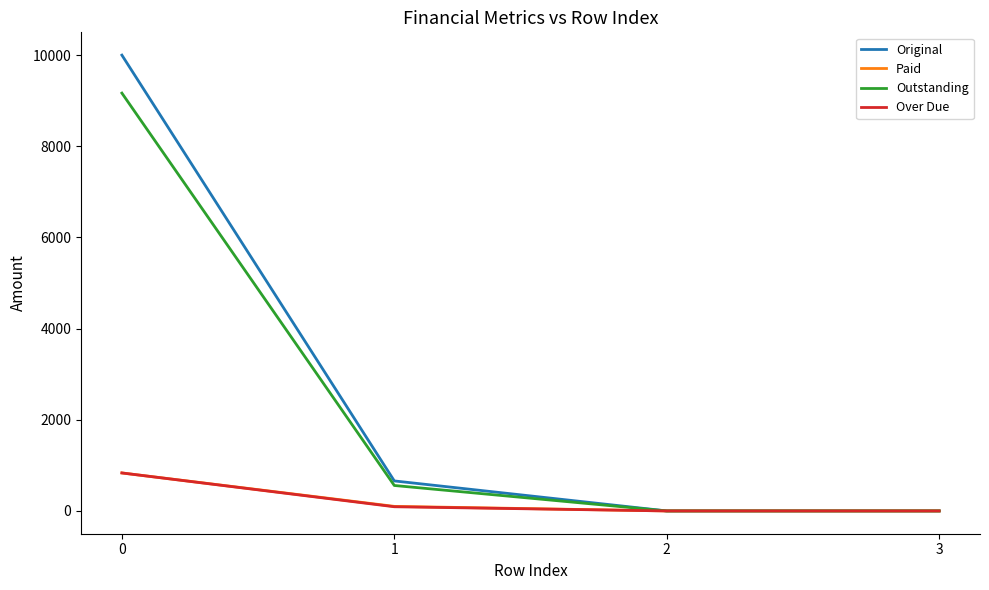

What is the highest value of the Paid series?

833.3